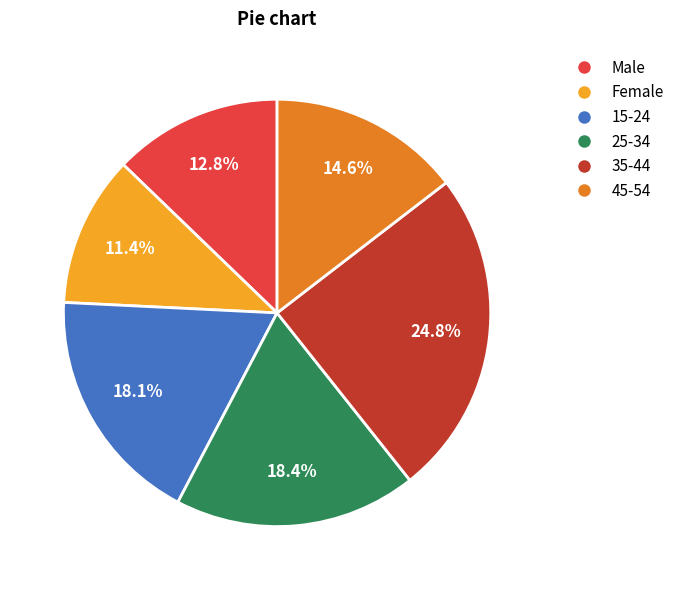

Which has a higher value, 35-44 or Female?

35-44